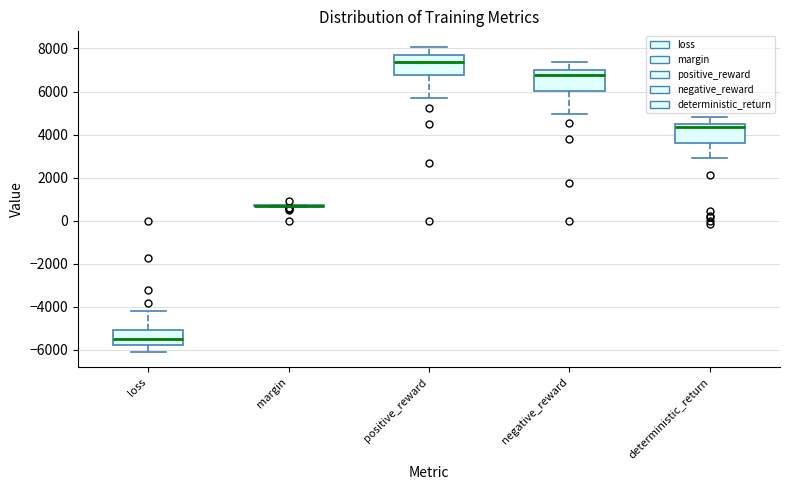

Reading left to right, transcribe this box plot: for each box, give where its median line is, the range the box spans, and where its two whiskers end, as read against the y-axis. The values are not printed on the chart, so give them approximately, as read against the axis.

loss: median -5400, box -5800 to -5000, whiskers -6000 to -4200
margin: box collapsed to a line at 800, whiskers 600 to 800
positive_reward: median 7400, box 6800 to 7600, whiskers 5600 to 8000
negative_reward: median 6800, box 6000 to 7000, whiskers 5000 to 7400
deterministic_return: median 4400, box 3600 to 4600, whiskers 2800 to 4800